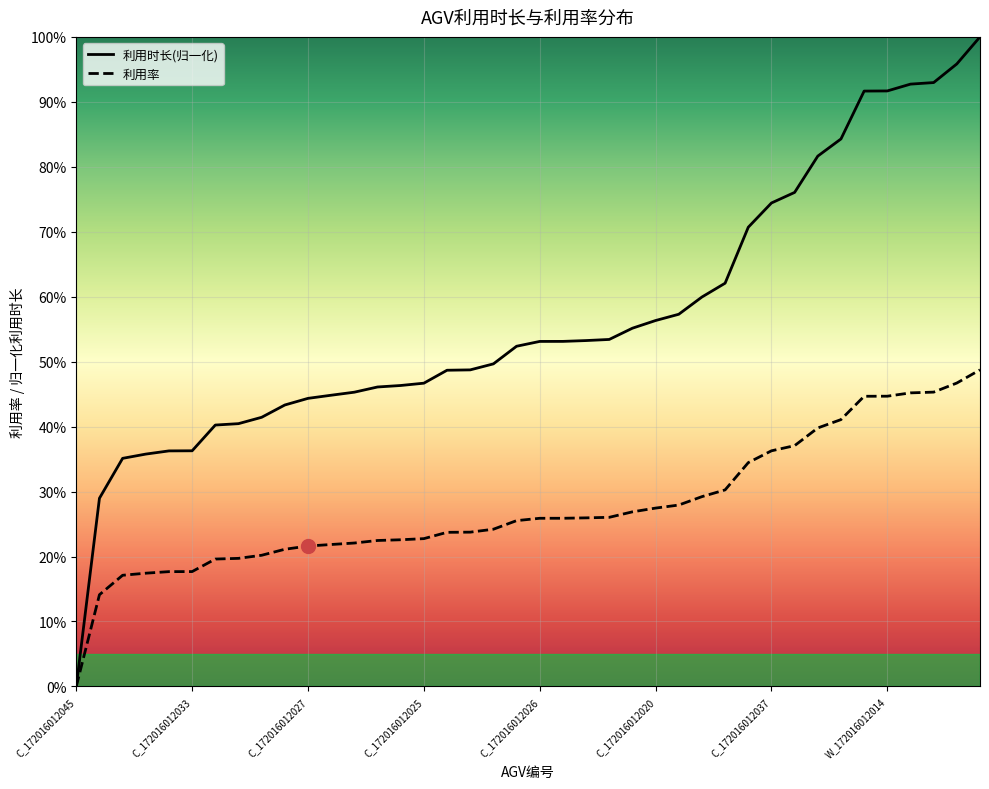

What is the label of the 11th point from the right?

CARRIER_172016012031